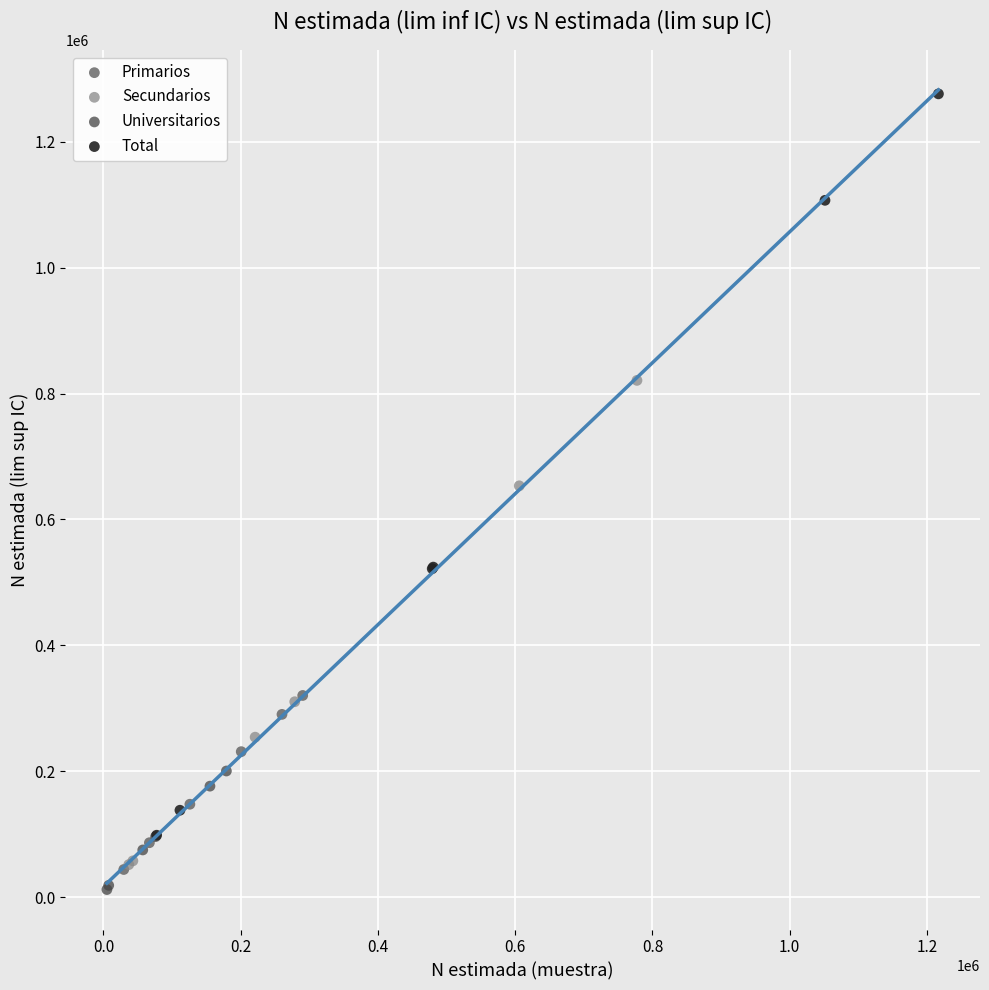

Which series has the largest Y range (max minus min)?

Total